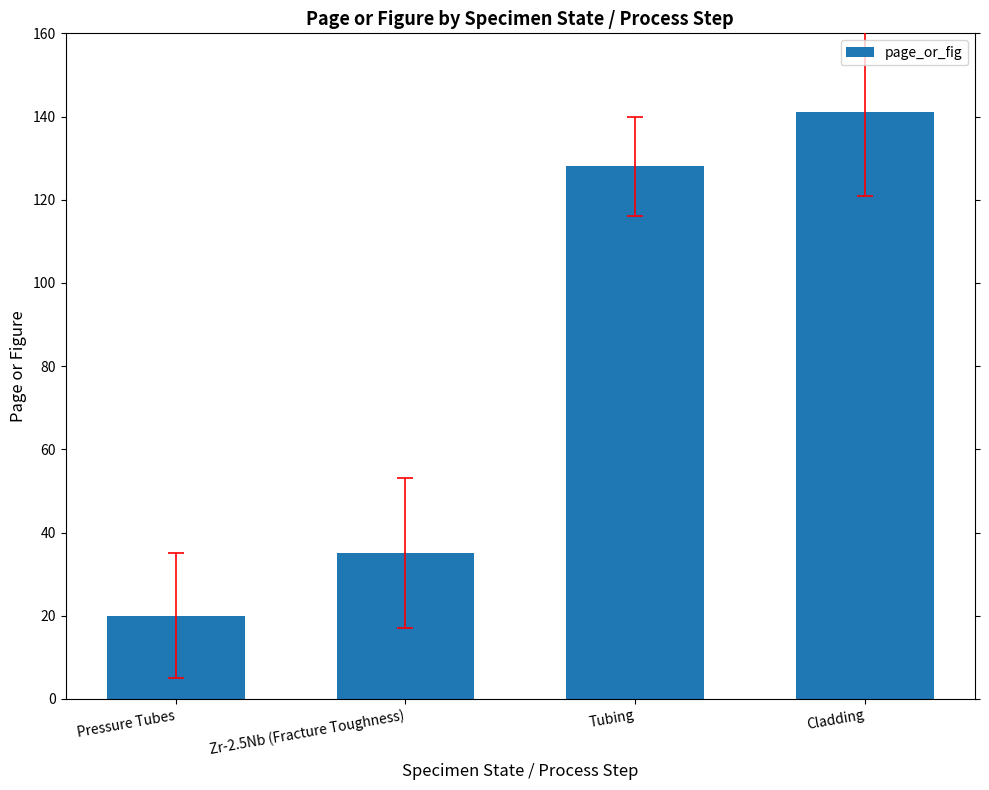

Rank the categories by value from highest to lowest.

Cladding, Tubing, Zr-2.5Nb (Fracture Toughness), Pressure Tubes